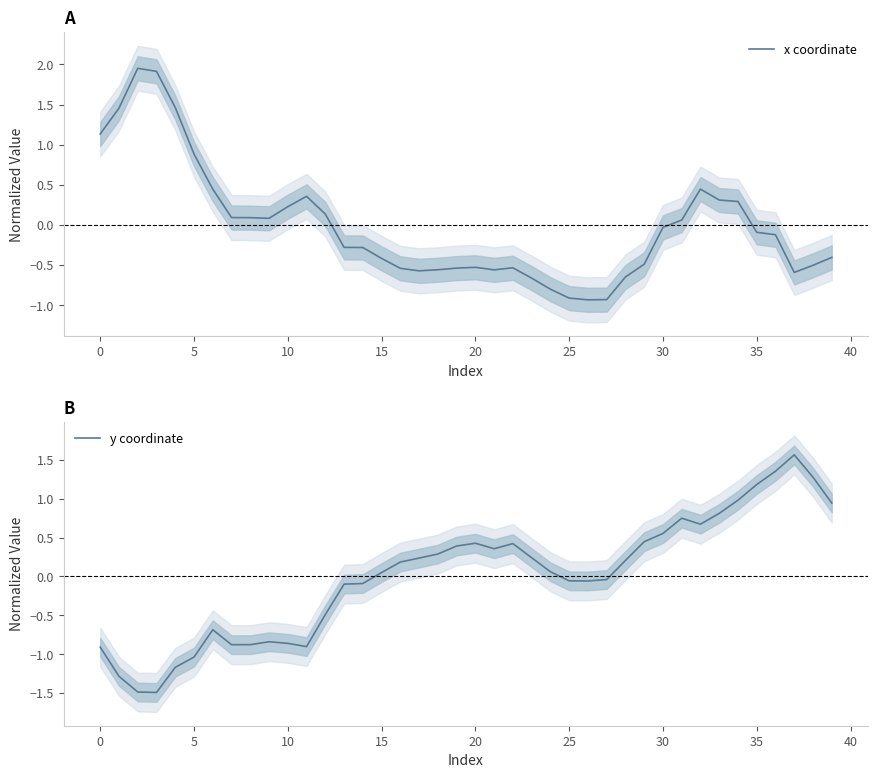

What is the greatest value displayed?

2.0